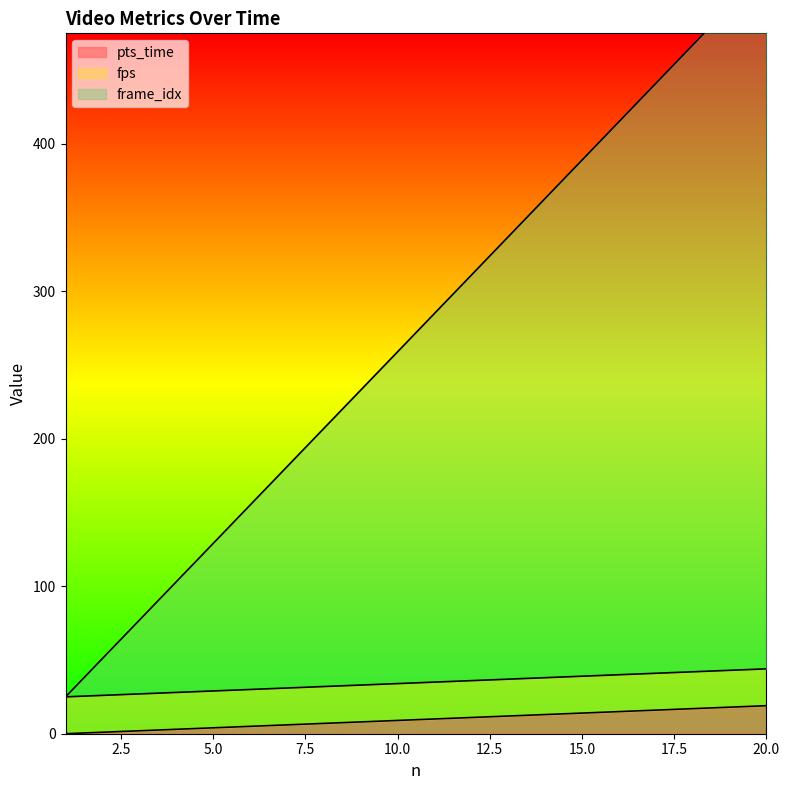

True or false: pts_time and frame_idx cross at least once.

False